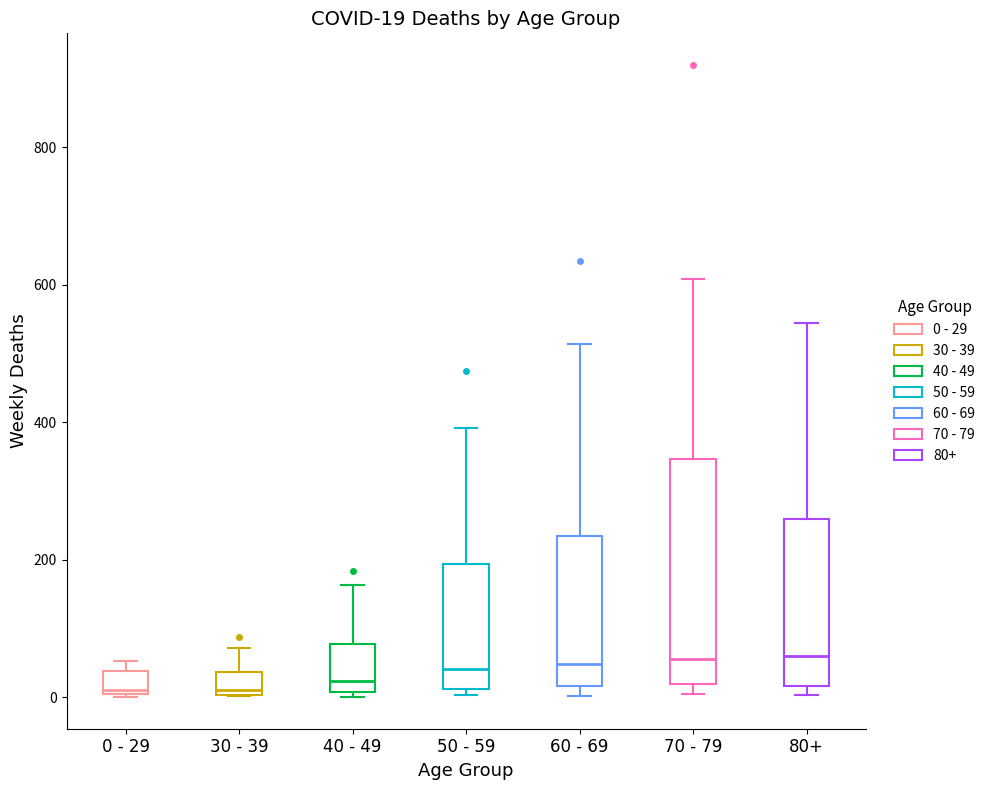

Which box is the tallest, from its lower edge to its upper edge?

70 - 79